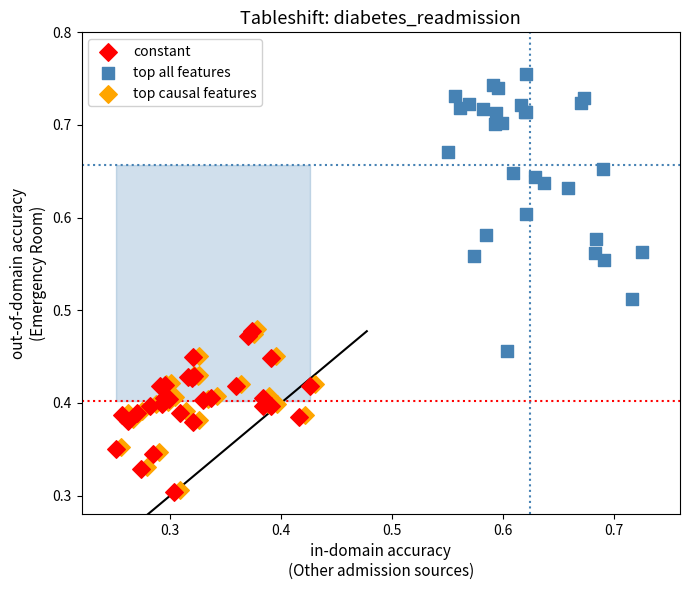

Which series contains the highest Y value?

top all features